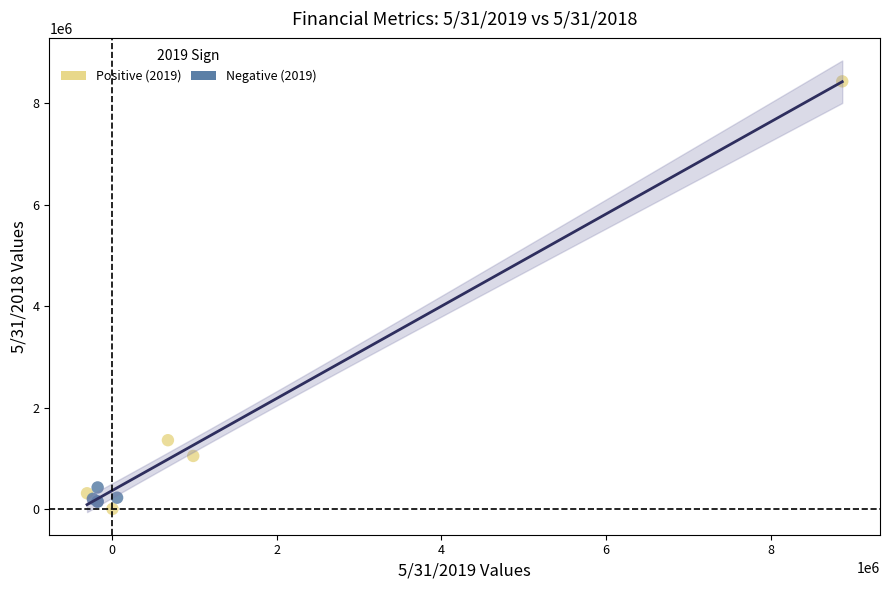

Which series has the widest spread of Y values?

Positive (2019)